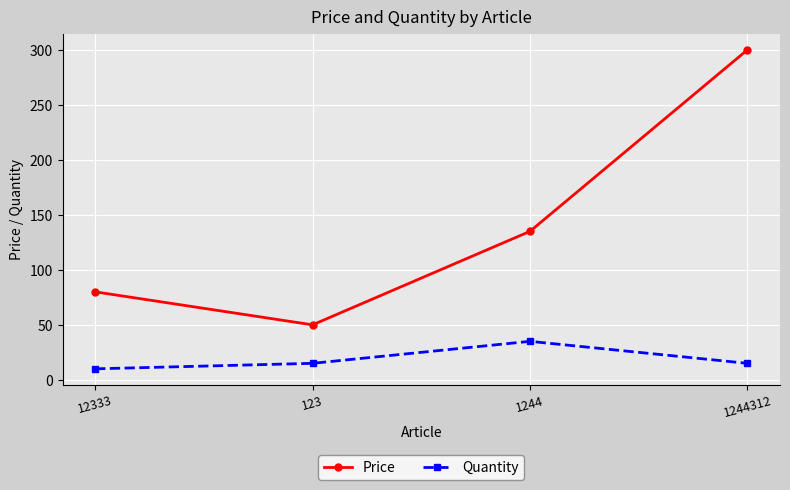

True or false: Quantity and Price cross at least once.

False